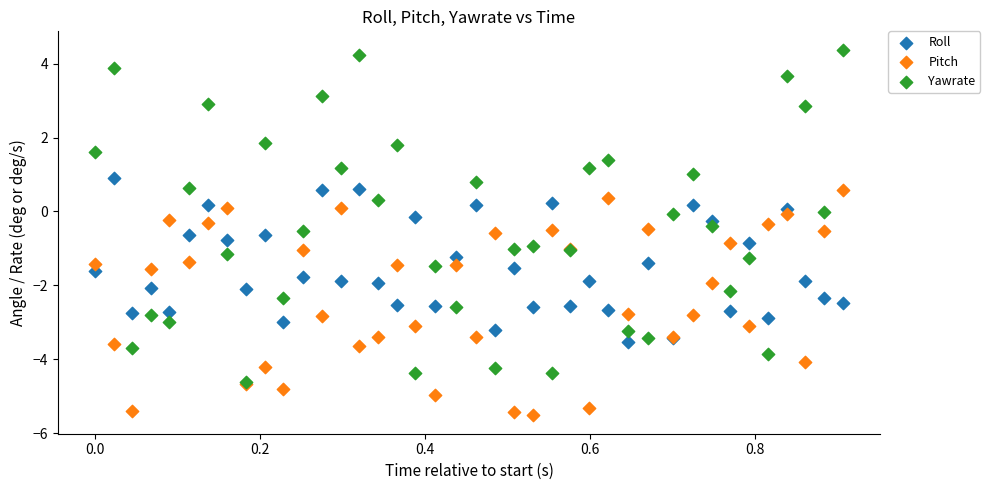

Which series reaches the maximum Y coordinate?

Yawrate